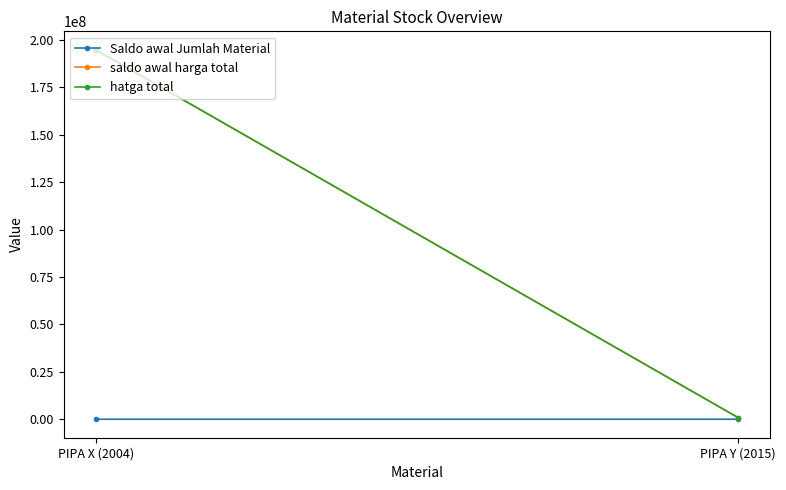

What is the maximum value shown in the chart?

194853833.8